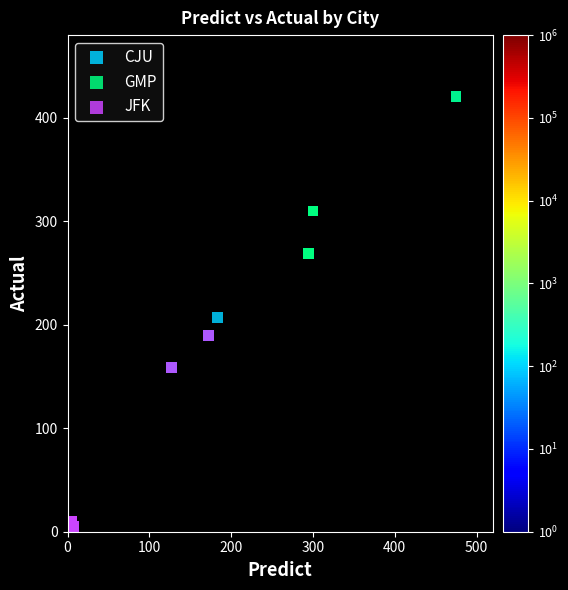

Which series has the widest spread of Y values?

GMP